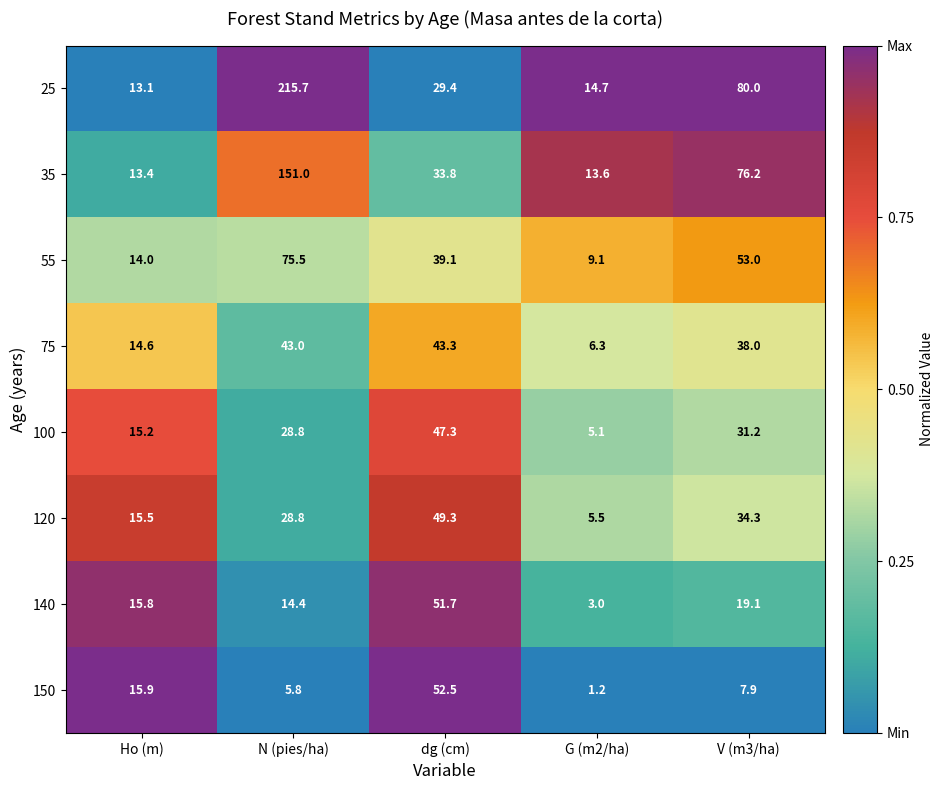

Which series changed the most between G (m2/ha) and V (m3/ha)?

25